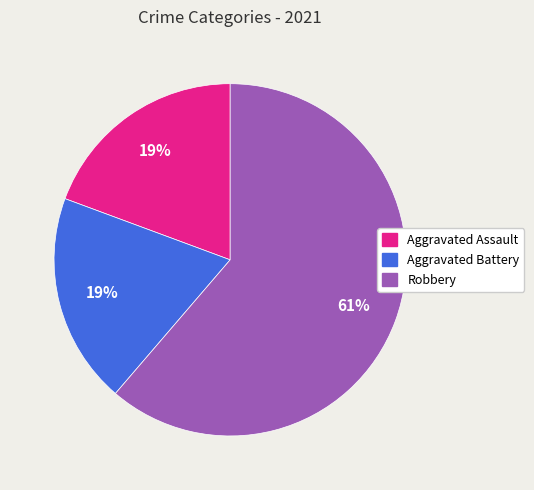

Which category has the biggest portion of the pie?

Robbery